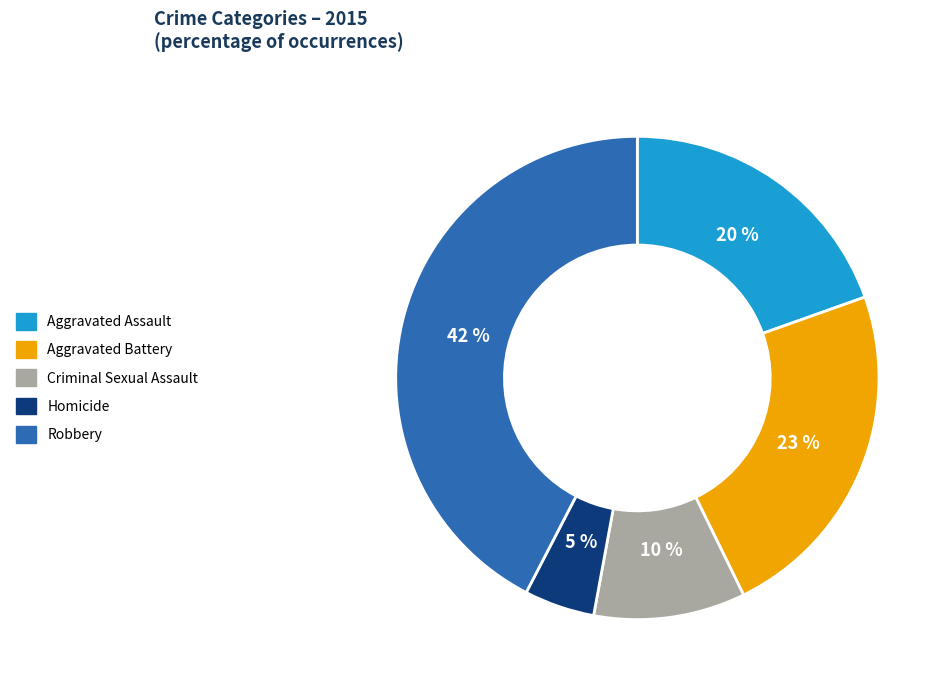

Combined, do Aggravated Battery and Aggravated Assault account for over 50%?

No